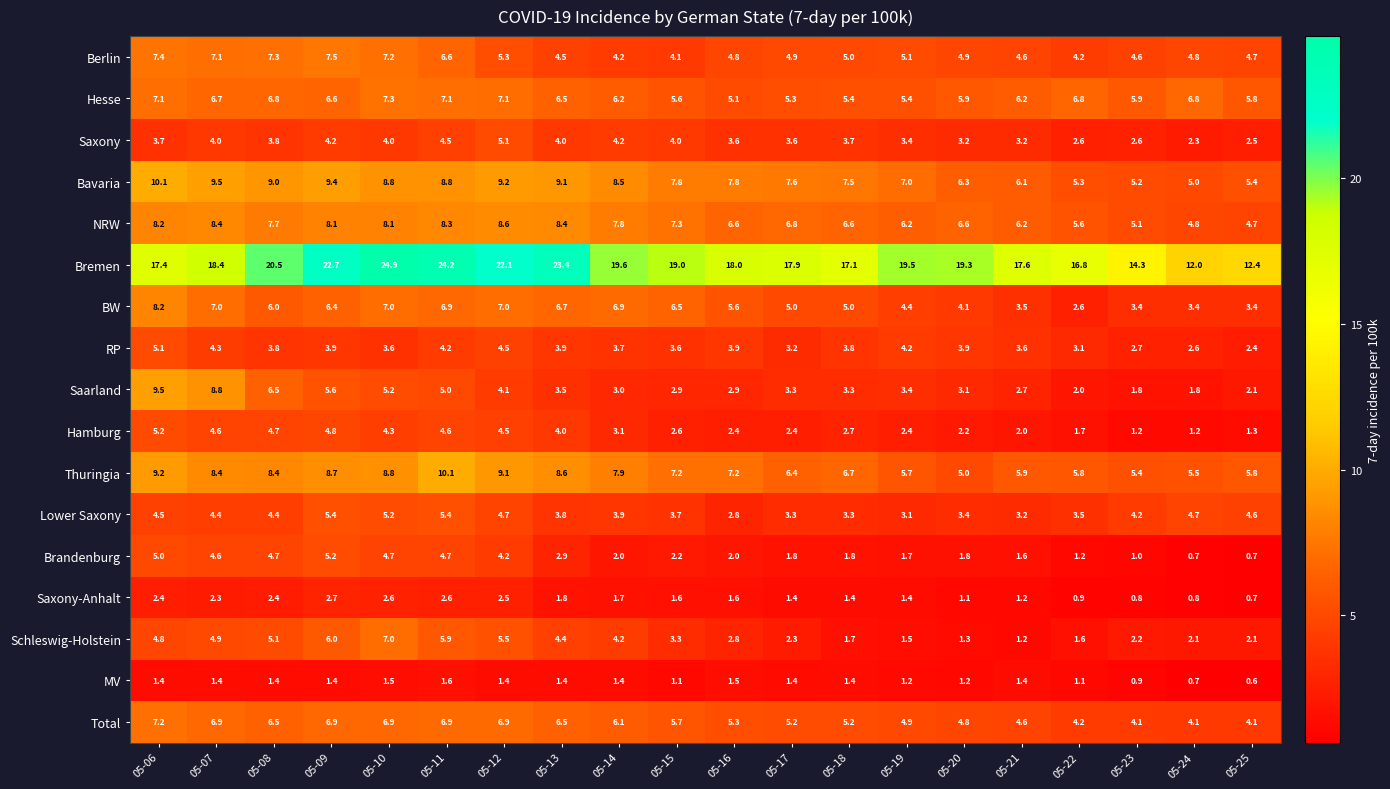

The Total series shows 10.8 at 05-08. True or false?

False